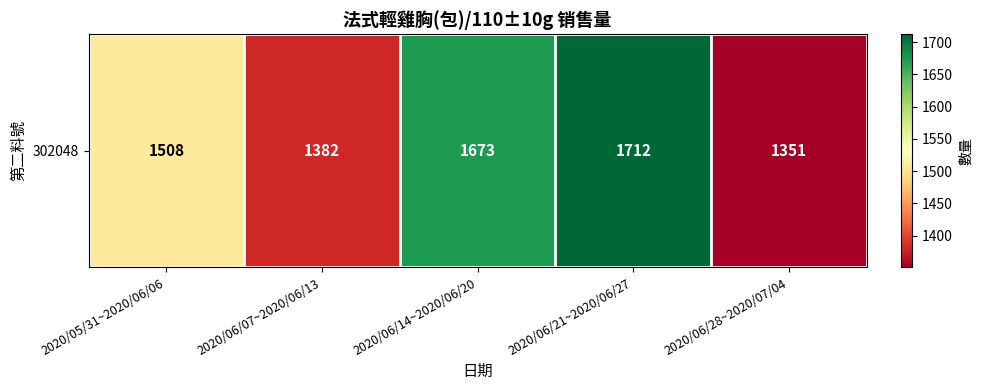

Count the number of values greater than 1508.

2